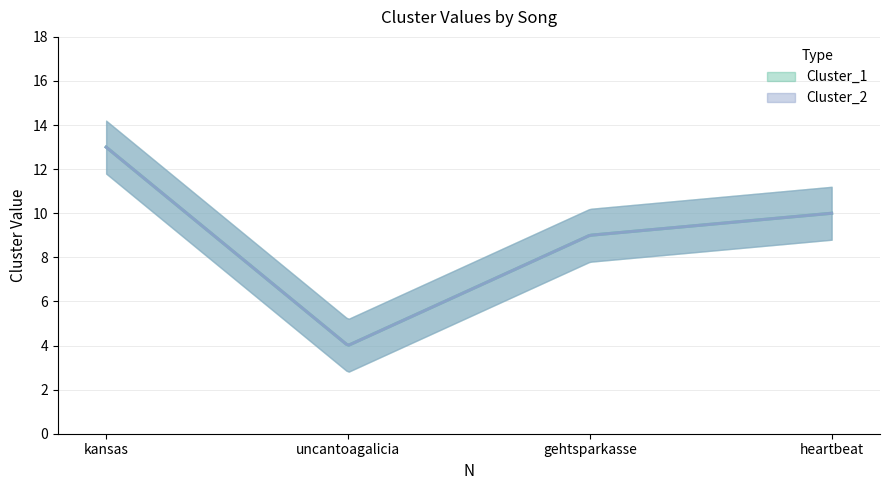

True or false: Cluster_2 and Cluster_1 cross at least once.

False